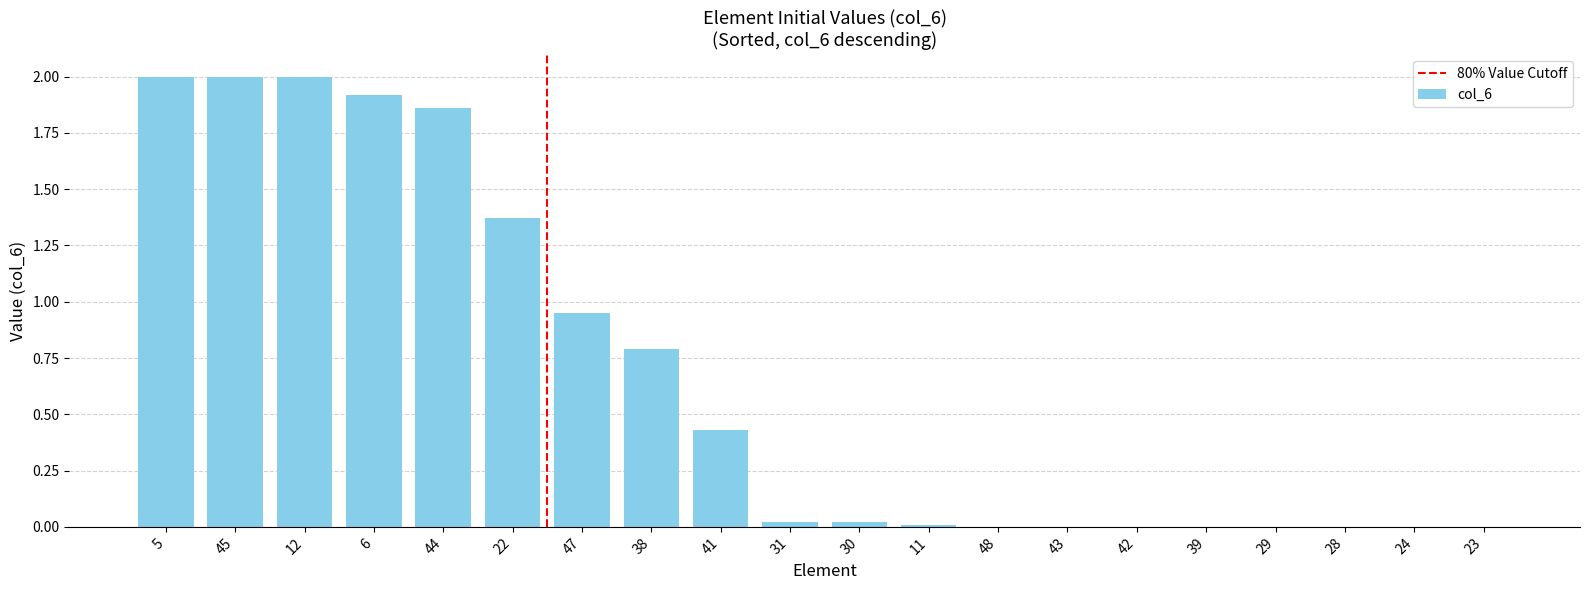

How many categories are shown in the chart?

20